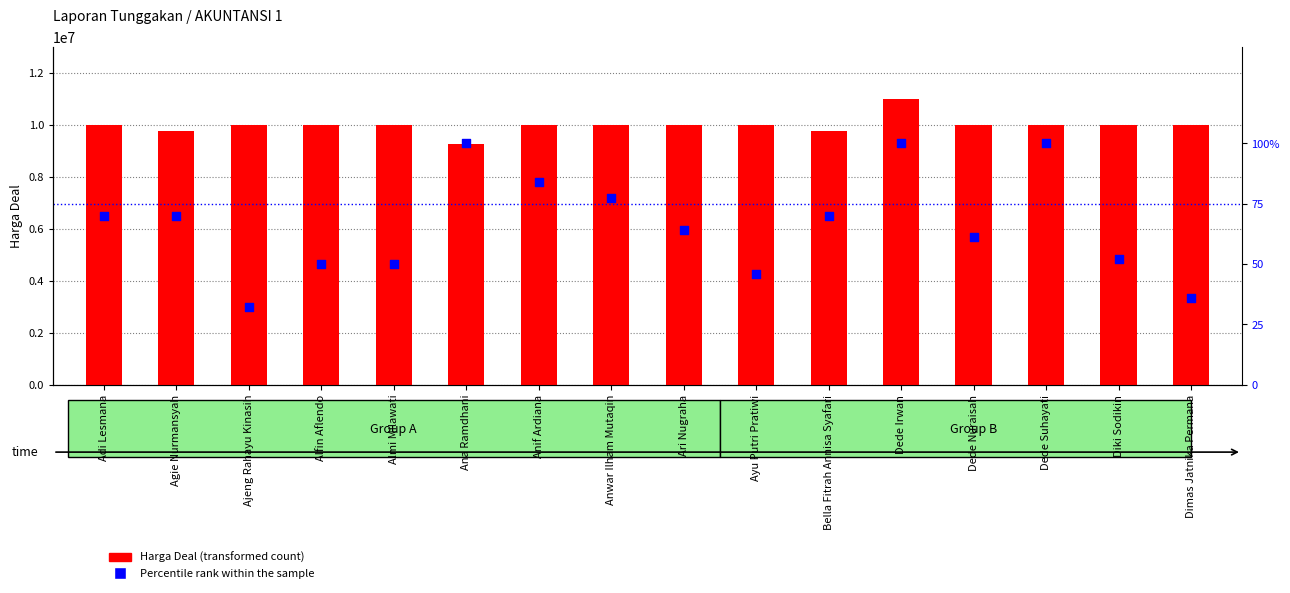

What are all the series names shown in the legend?

Harga Deal, Percentile rank within the sample